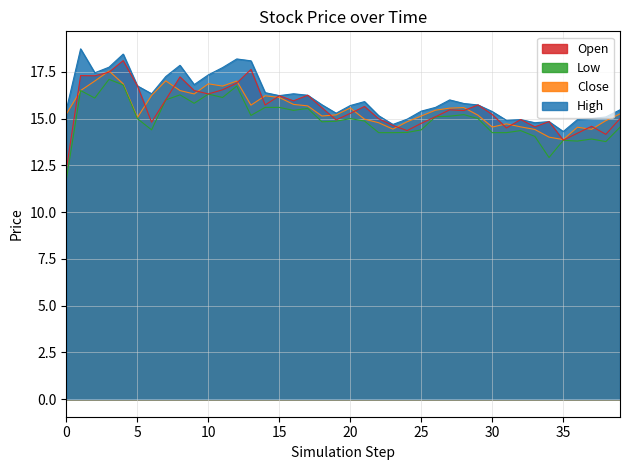

True or false: High and Low intersect in this chart.

False